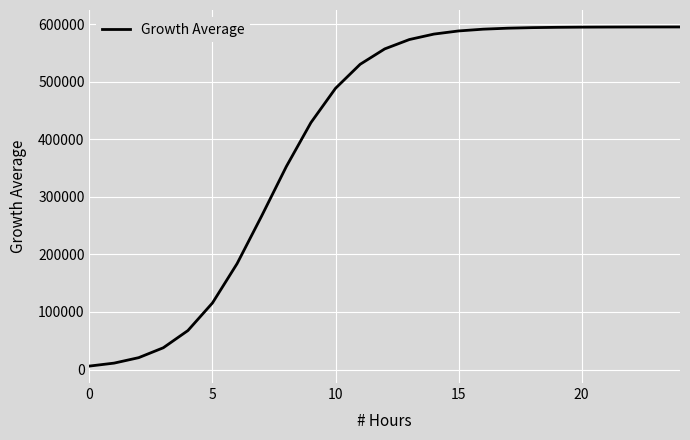

What is the average value?

406245